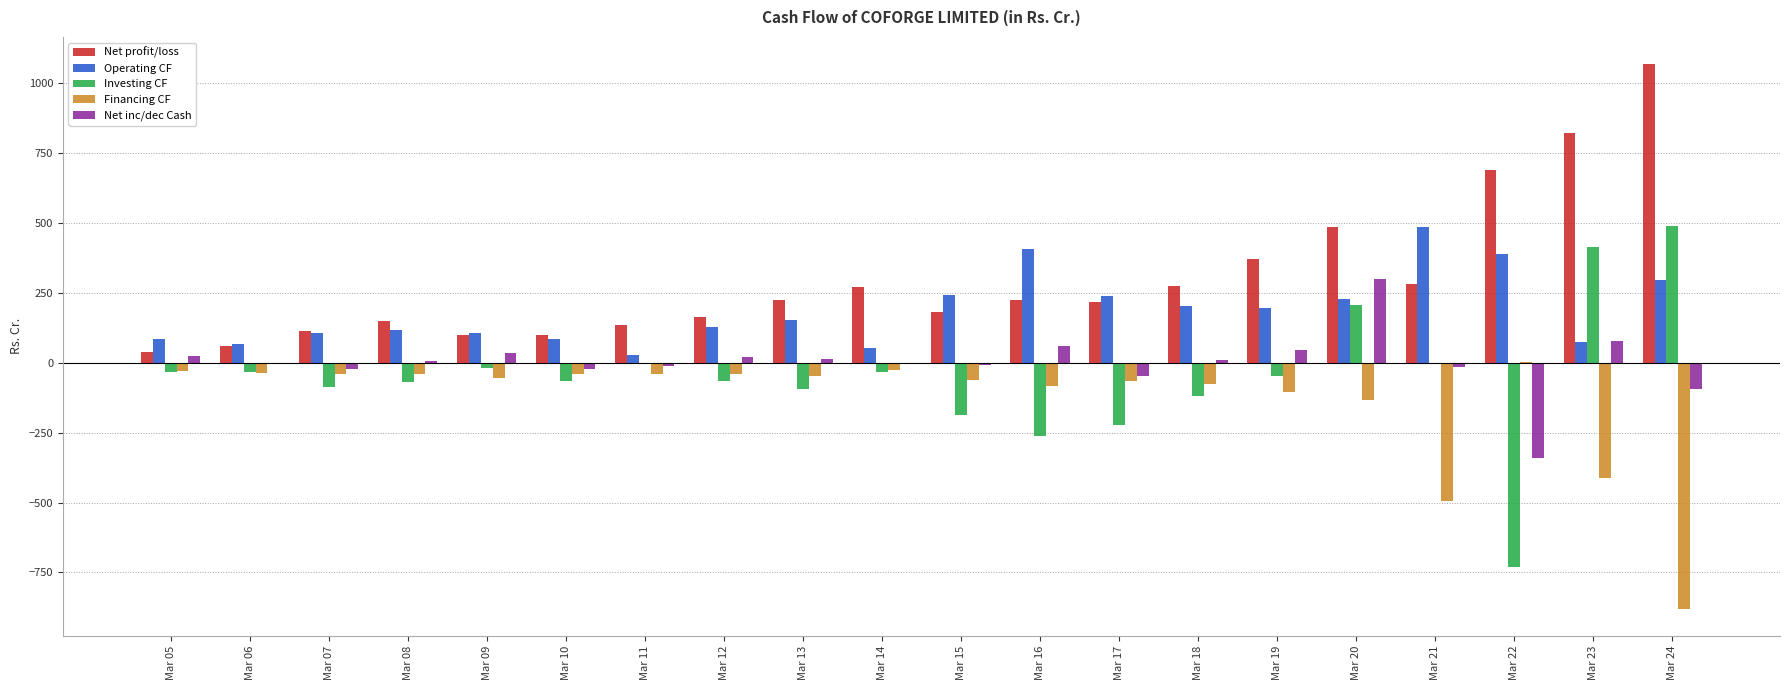

What is the approximate value of Investing CF at Mar 09?

-17.1